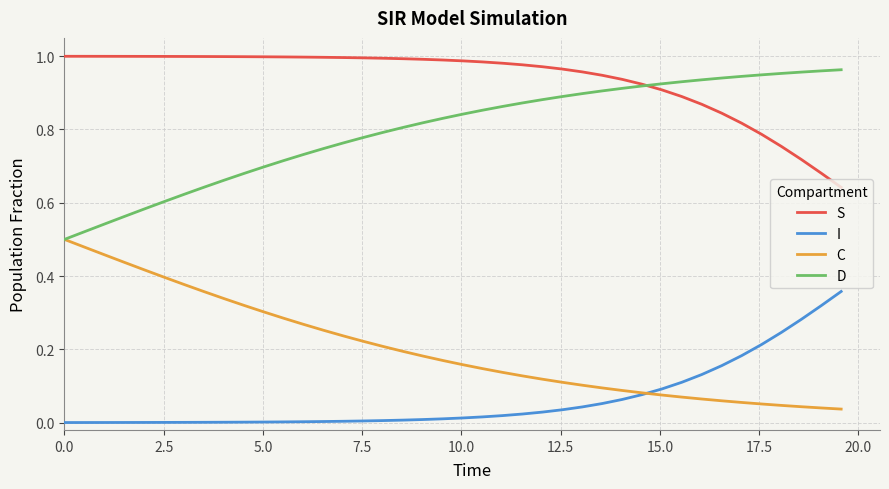

True or false: I and D intersect in this chart.

False